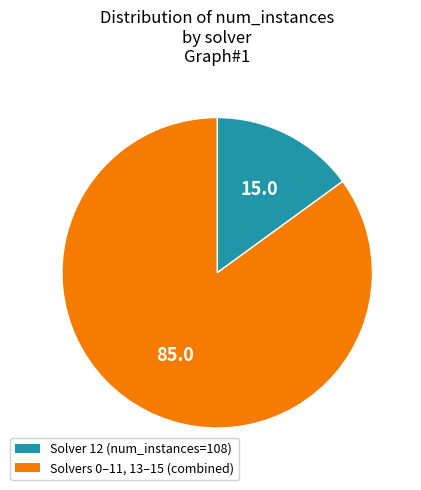

Does any single category account for the majority?

Yes